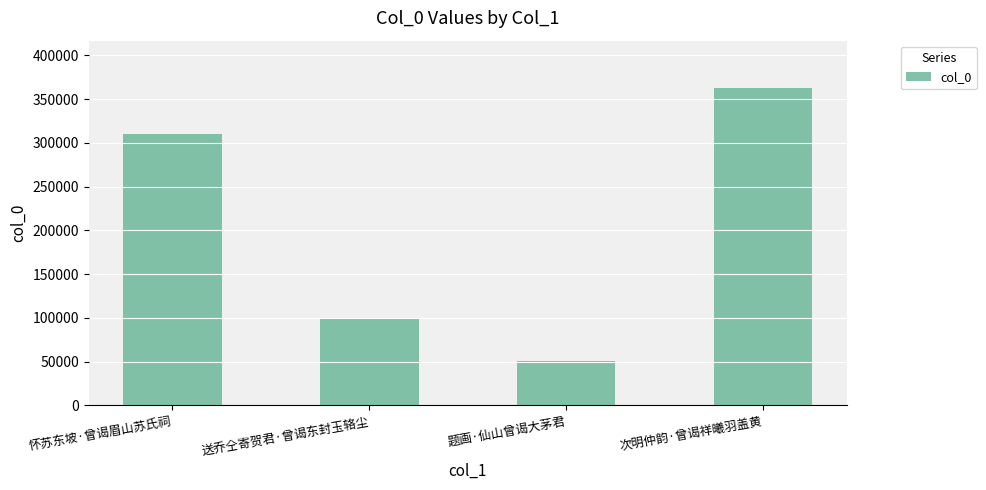

What is the average value?

205706